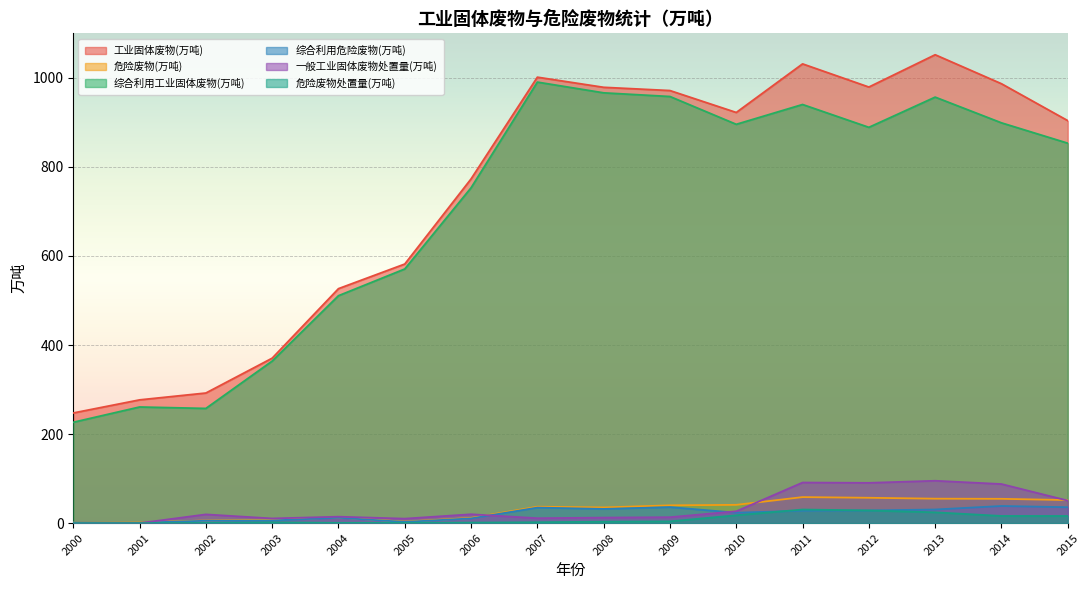

Reading right to left, list all the values displayed in this chart.

工业固体废物(万吨): 903.9	986.8	1051.9	979.3	1031.4	922.2	971.5	978.8	1001.5	773.1	581.9	526.6	370.5	292.2	276.8	247.4
危险废物(万吨): 51.8	54.6	55.0	57.0	58.5	41.1	40.0	35.2	36.9	11.8	3.4	12.7	8.0	5.9	2.1	1.4
综合利用工业固体废物(万吨): 853.2	899.0	956.7	888.9	940.2	895.6	958.1	966.4	990.4	753.1	570.8	510.8	363.9	257.6	260.9	226.5
综合利用危险废物(万吨): 35.8	38.5	30.6	28.5	27.9	23.4	36.0	32.0	34.9	10.6	2.8	12.2	6.0	5.4	1.1	1.4
一般工业固体废物处置量(万吨): 50.6	87.8	95.2	90.5	91.2	26.6	13.4	12.4	11.1	19.9	10.1	14.5	10.5	19.6	0.0	0.0
危险废物处置量(万吨): 16.0	16.1	24.3	28.5	30.6	17.7	4.0	3.3	2.0	1.2	0.7	0.5	1.9	0.5	0.0	0.0